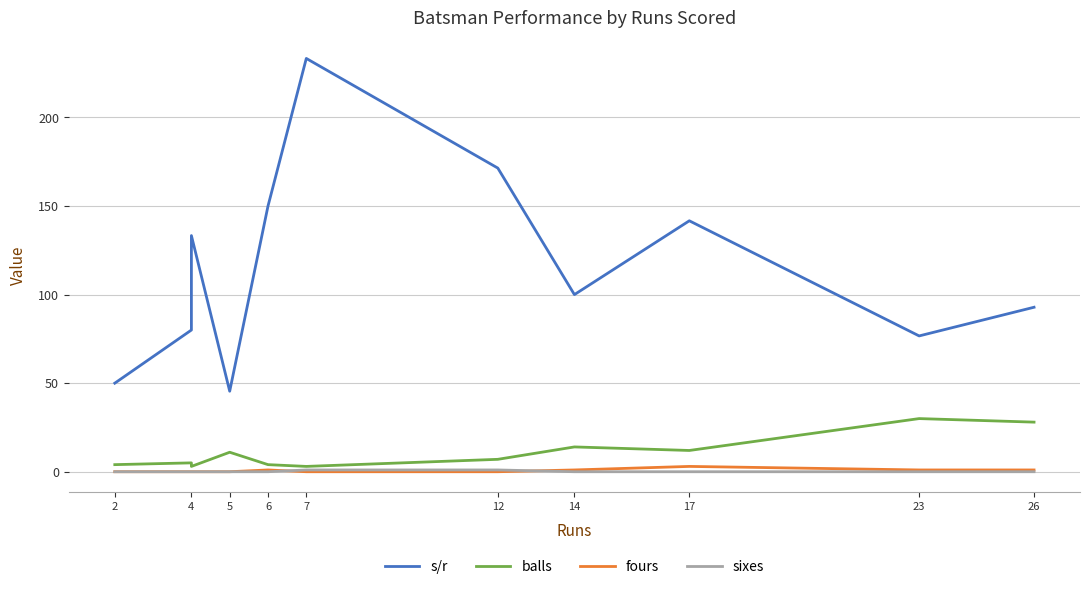

Does the chart display data point markers on the line(s)?

No